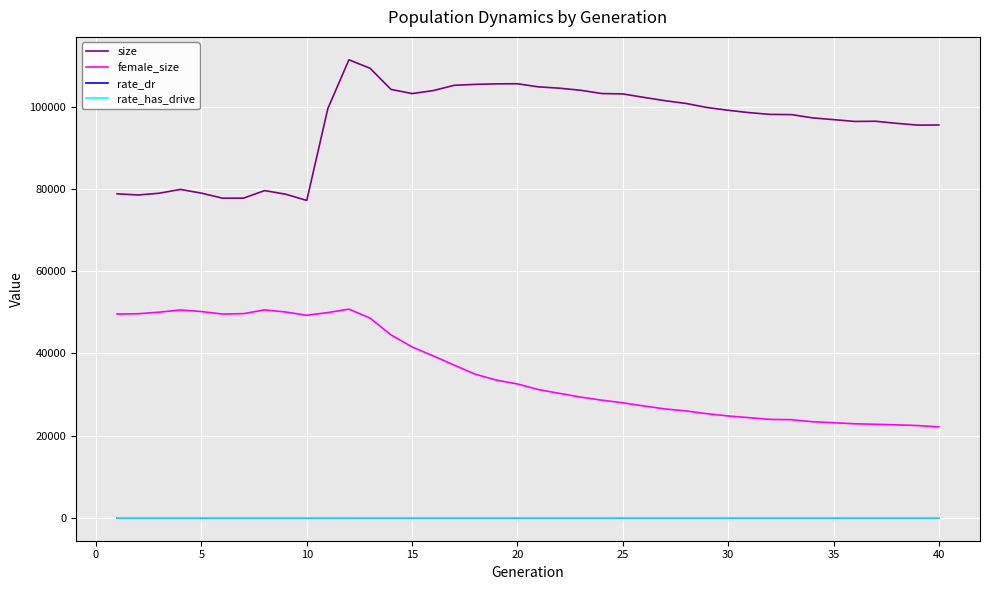

How many categories are shown in the chart?

40